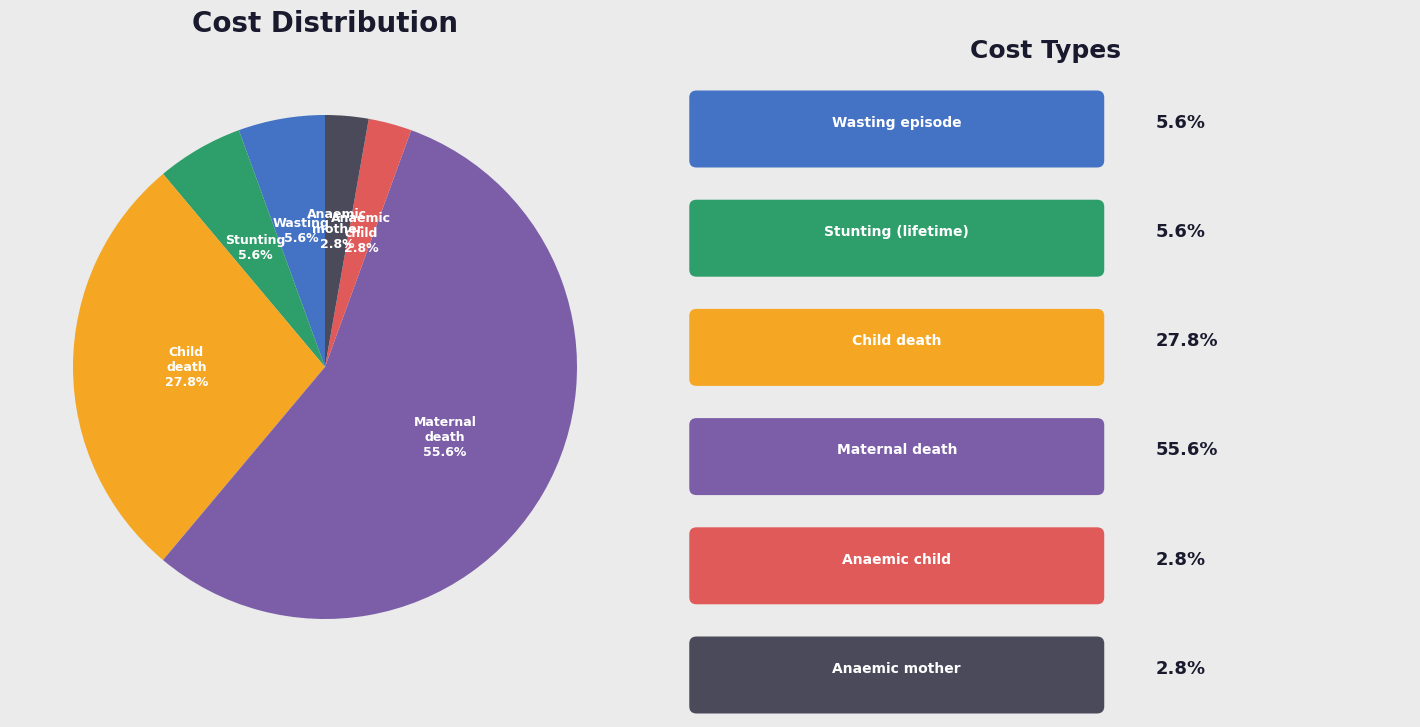

Is there a majority slice in this chart?

Yes